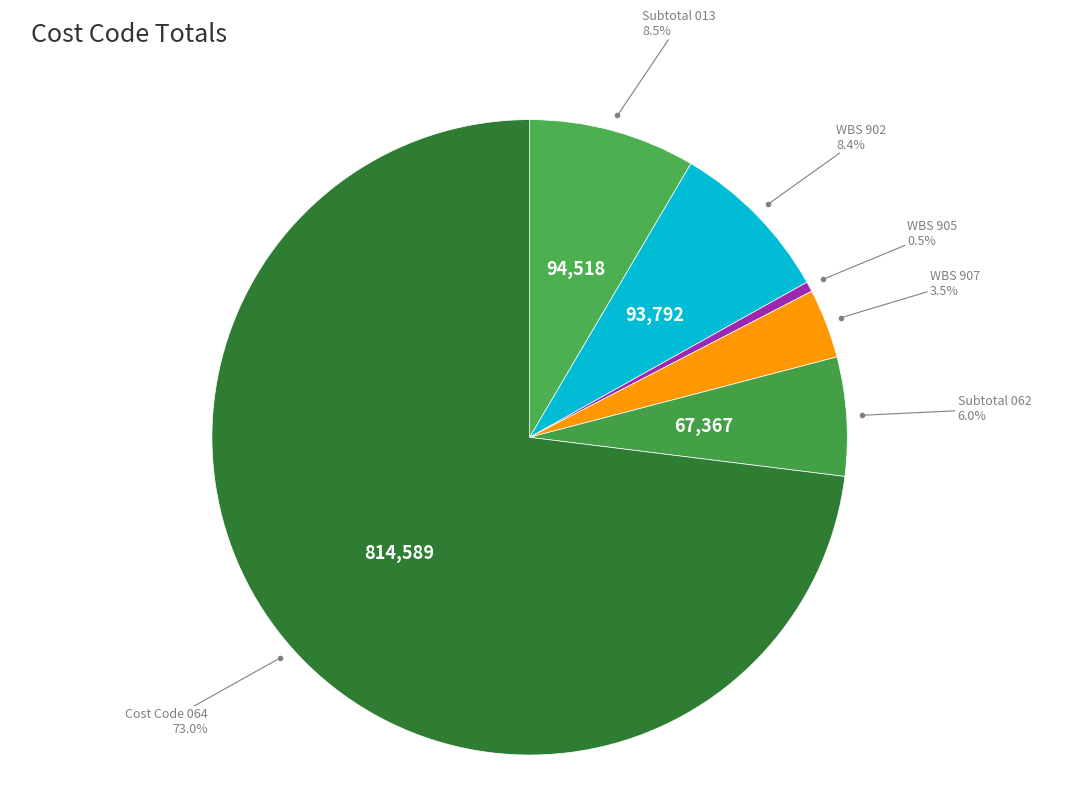

How many segments does this pie chart have?

6